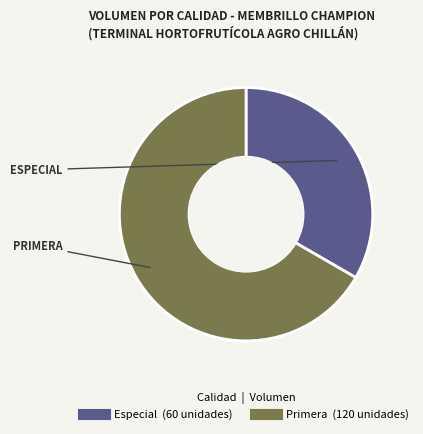

Count the number of slices in the pie.

2